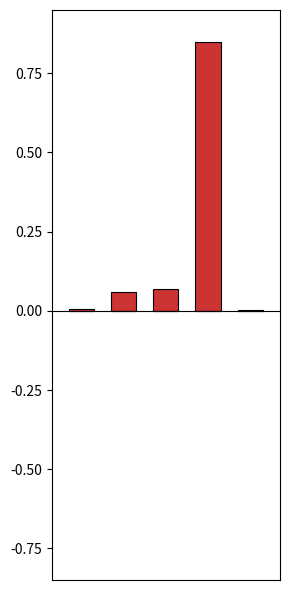

How many distinct data groups are displayed?

1